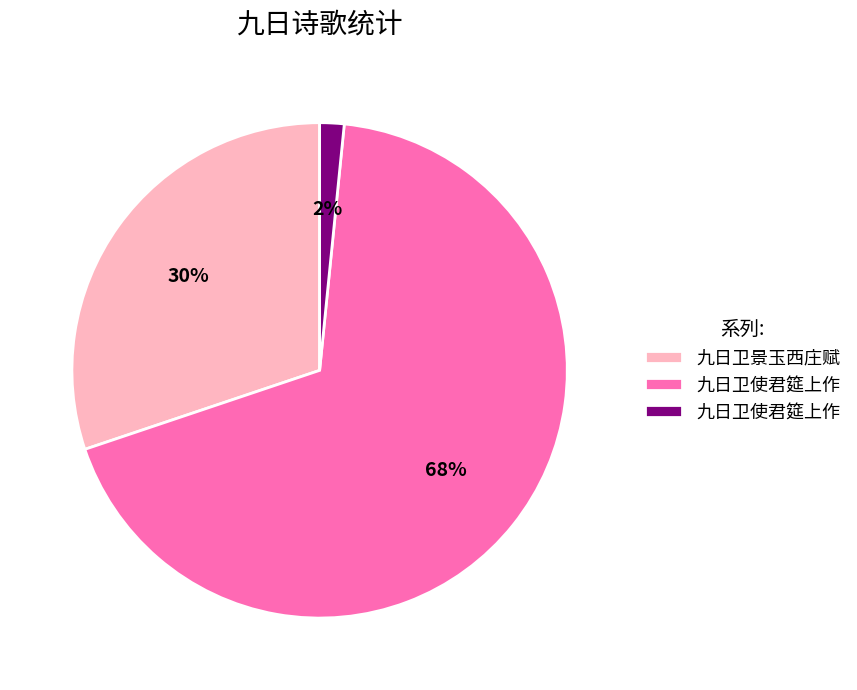

Is there a majority slice in this chart?

Yes